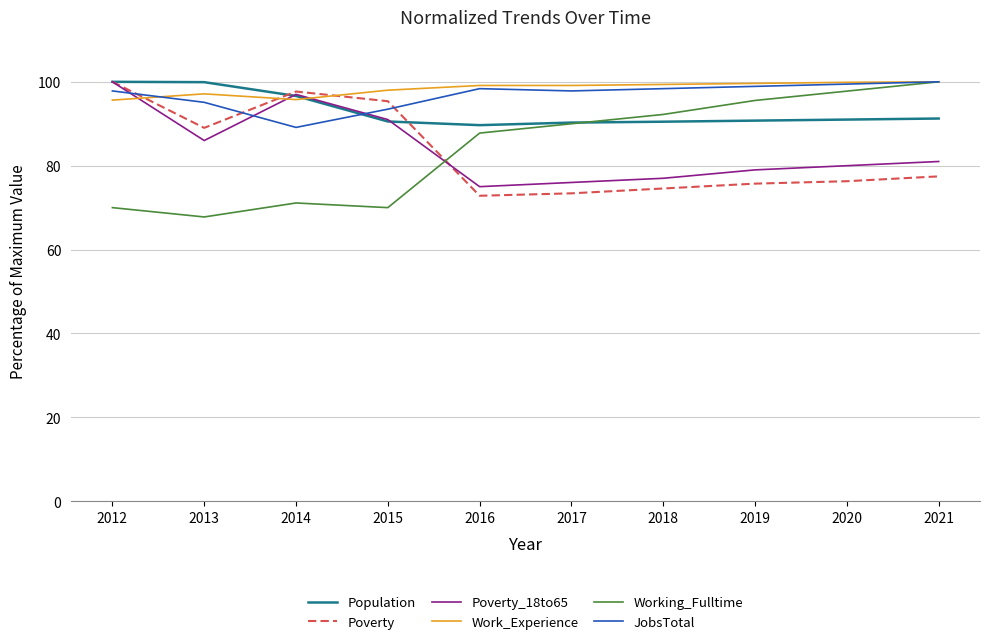

Between 2013 and 2015, which series saw the biggest shift?

Population